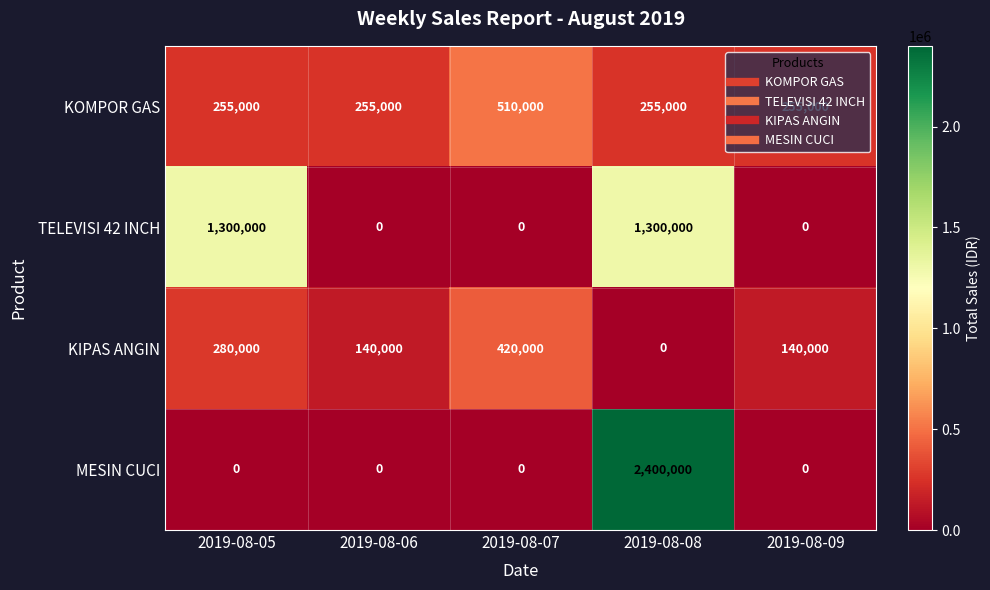

Is it true that TELEVISI 42 INCH equals 1300000 at 2019-08-05?

True